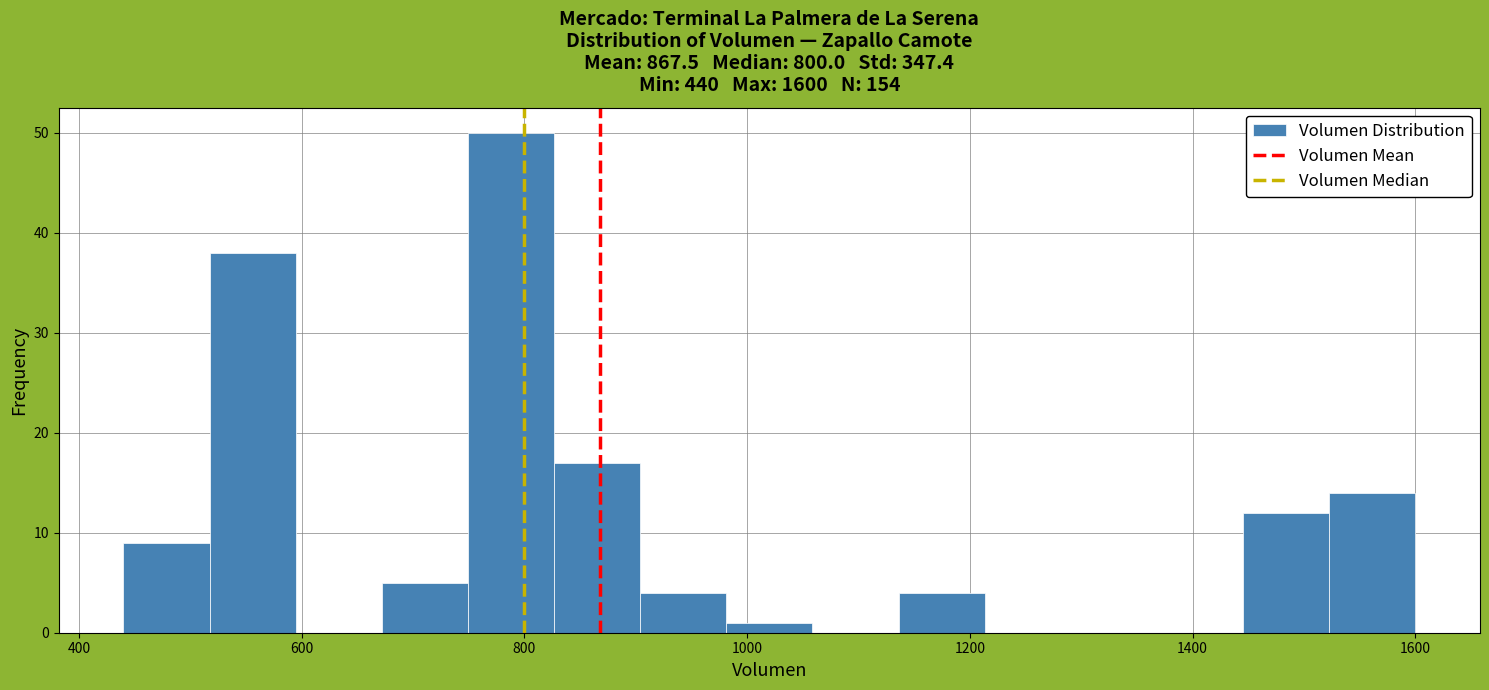

Around what value on the x-axis is the tallest bar? Give the approximate position of its centre, as read against the axis.

780